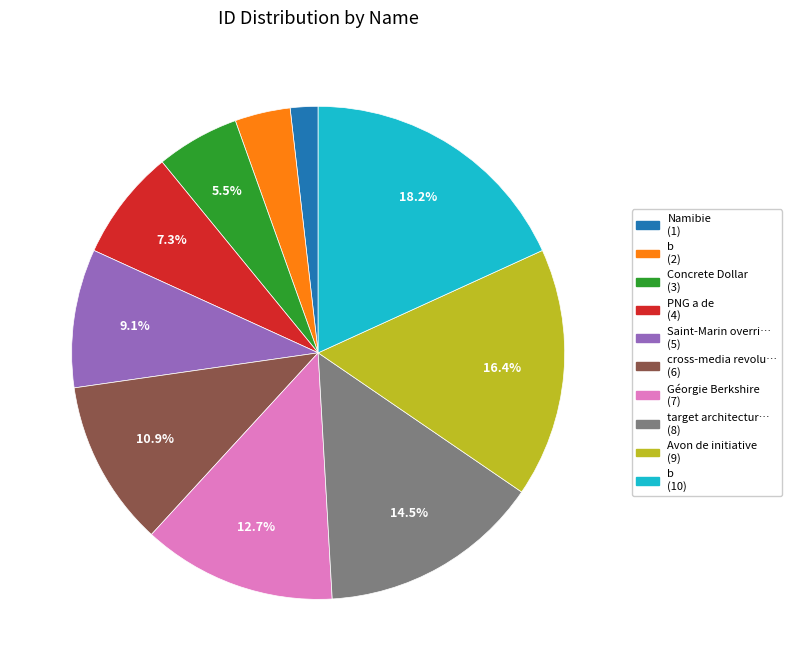

Does any single category account for the majority?

No